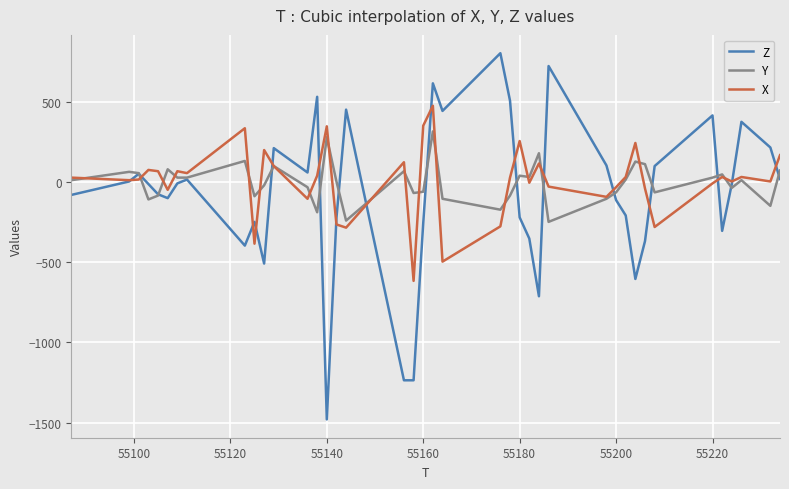

Rank the series by their maximum value, from lowest to highest.

Y, X, Z